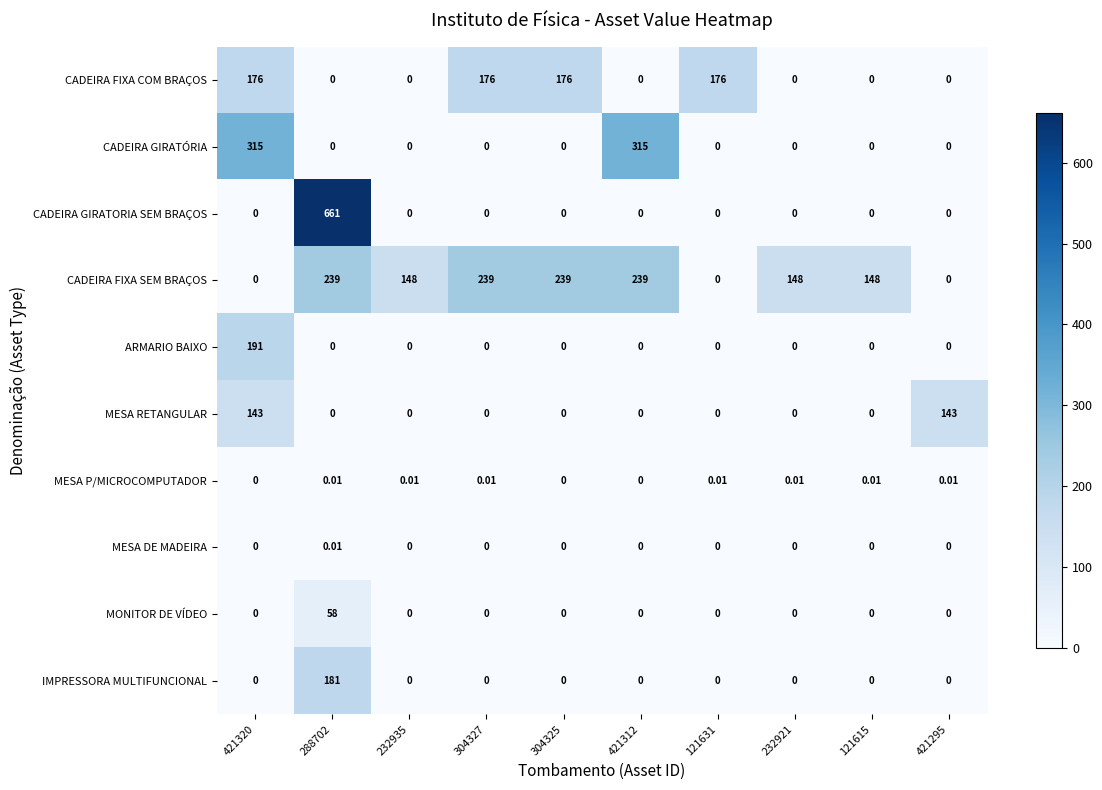

At which category is the sum across all series the highest?

288702